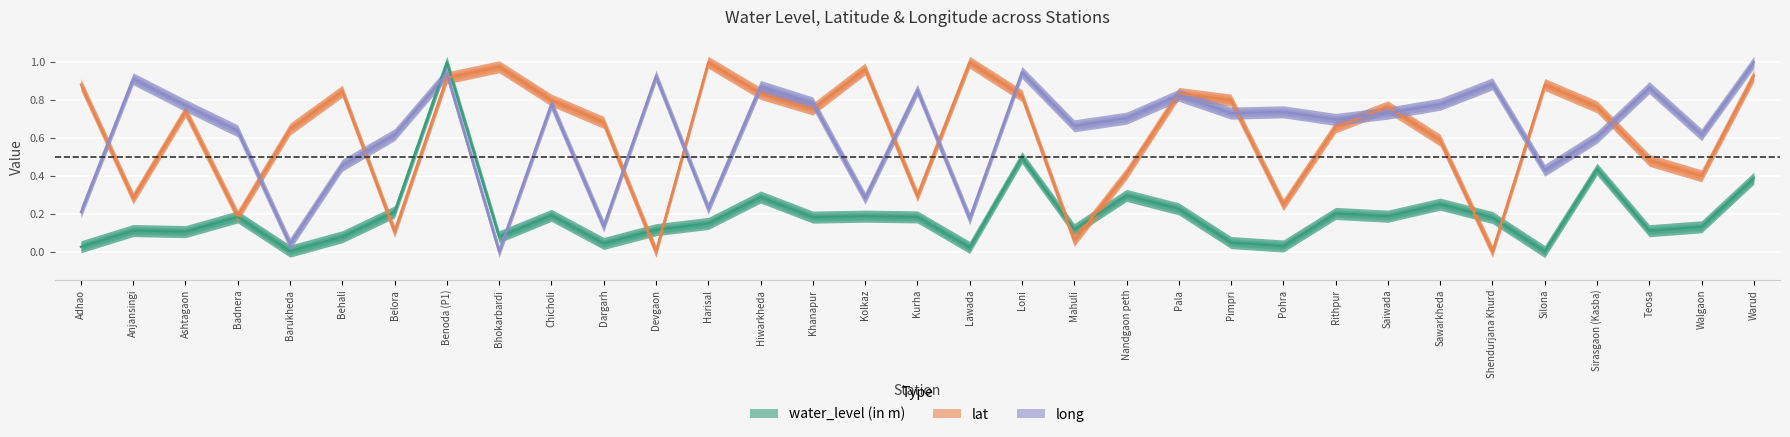

Is it true that long equals 0.3 at Shendurjana Khurd?

False